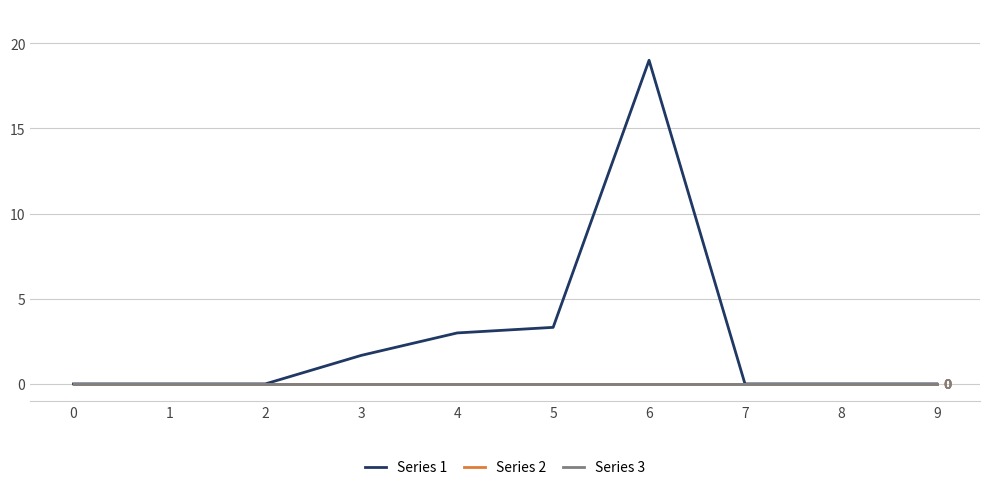

Which has a higher value, 4 or 3?

4